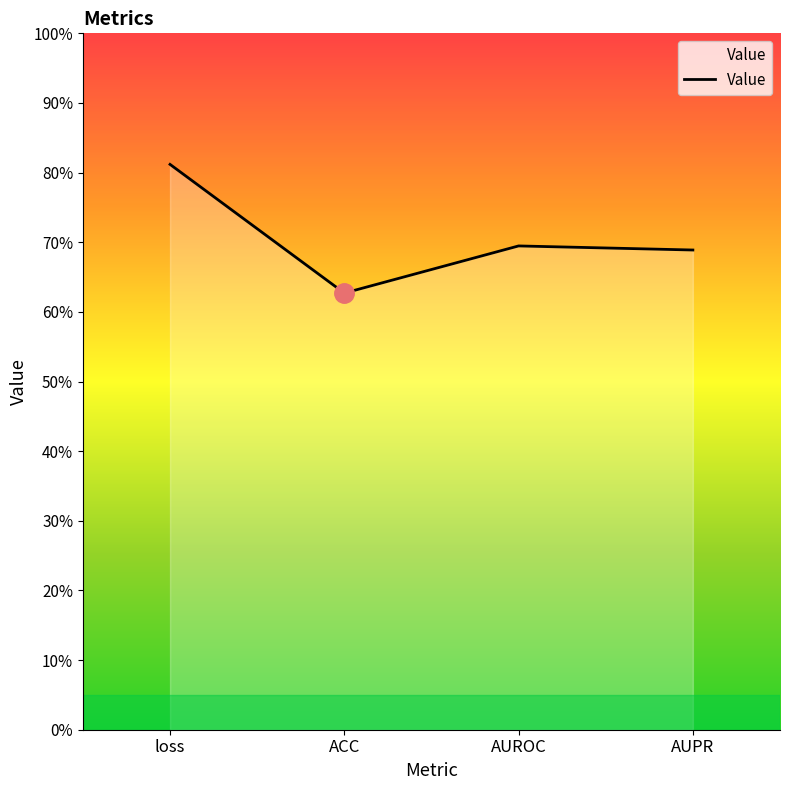

Does the chart display data point markers on the line(s)?

No